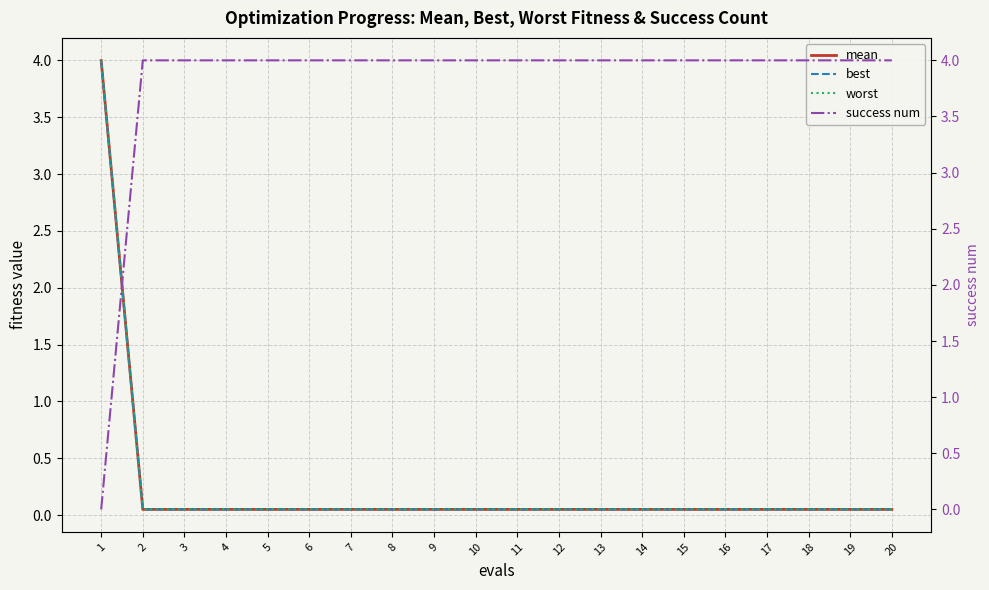

How many lines are shown in the chart?

4